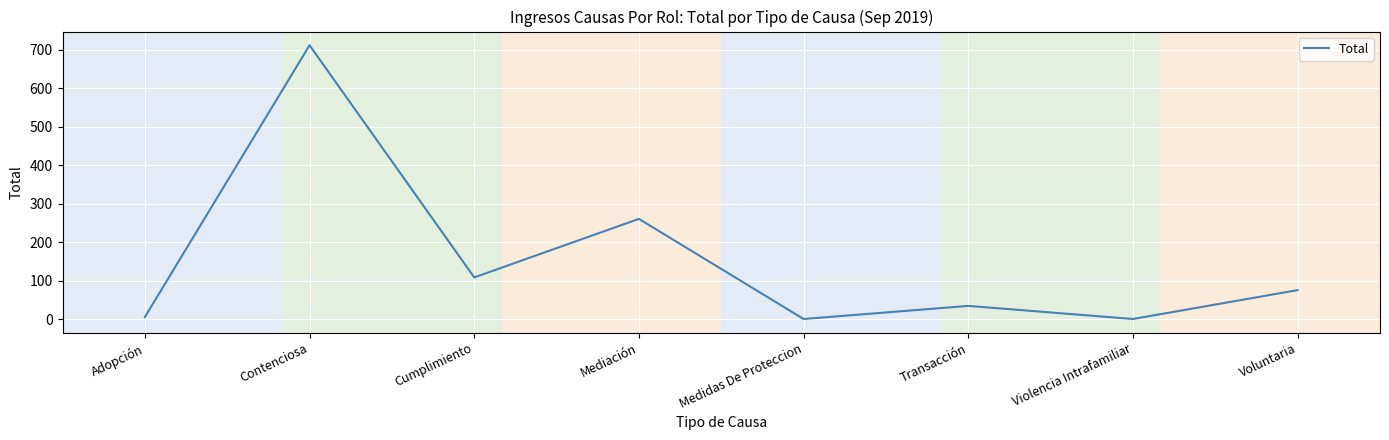

Which category has the highest value across all series?

Contenciosa